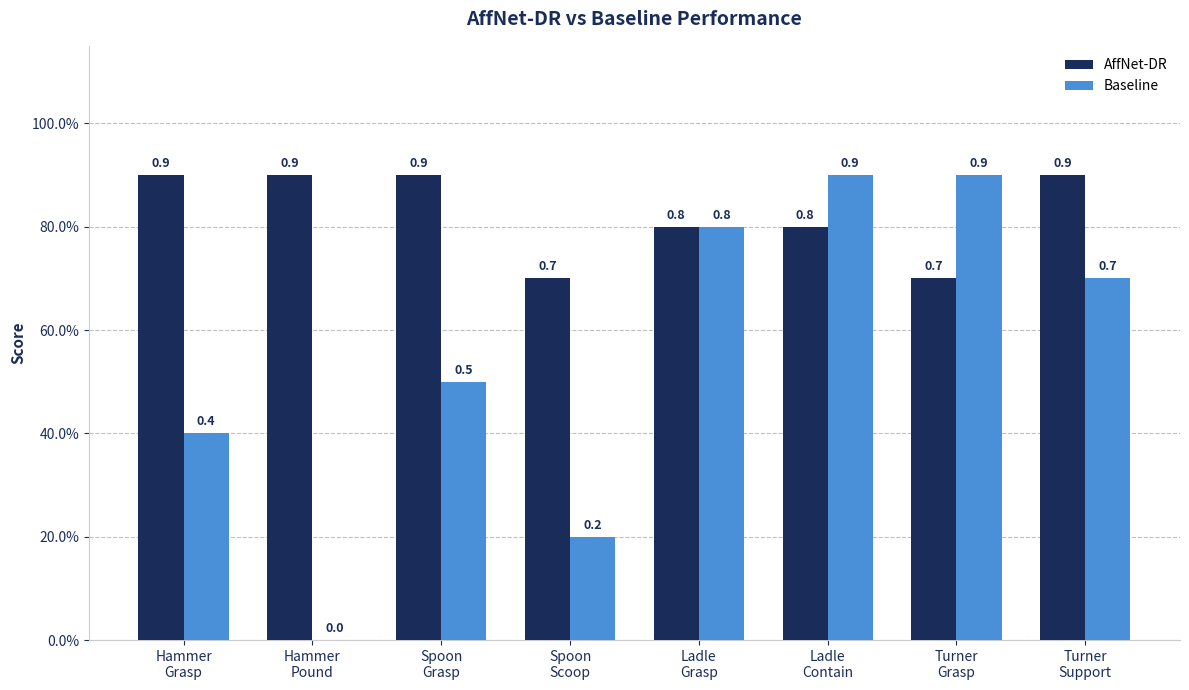

What are all the series names shown in the legend?

AffNet-DR, Baseline